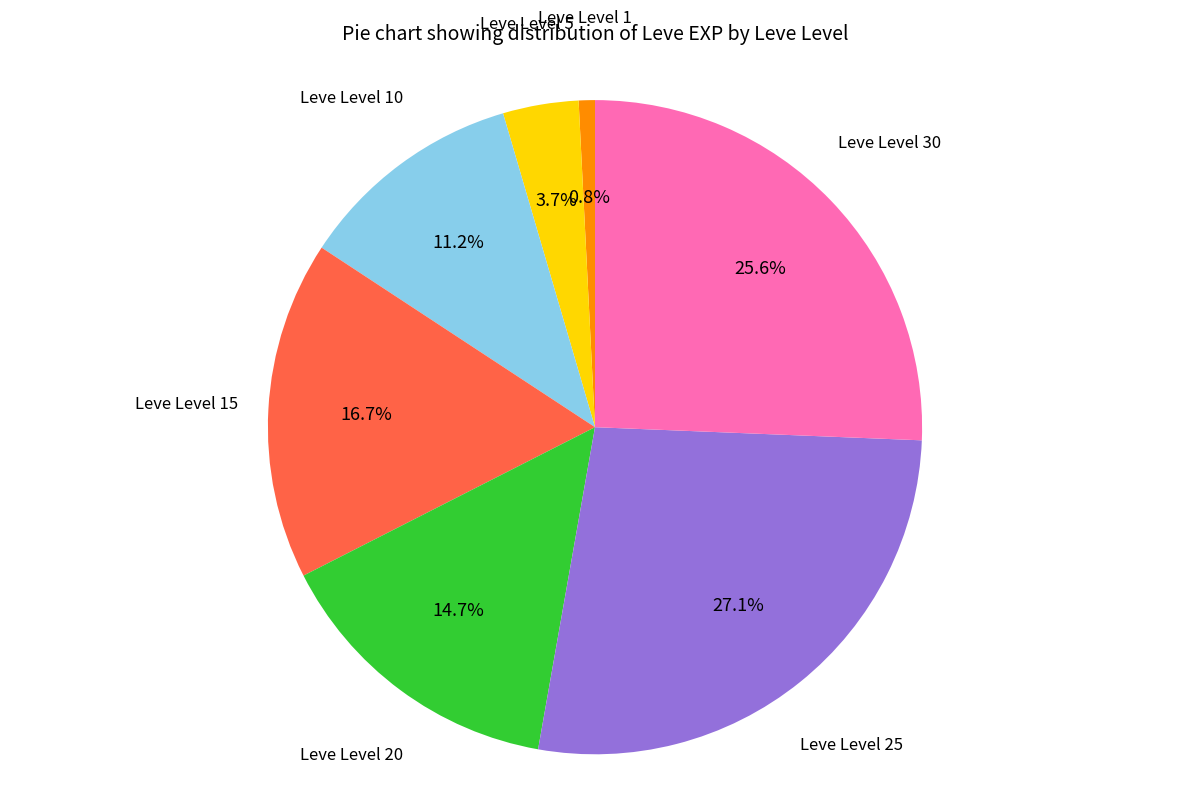

To the nearest percent, what is the average slice percentage?

14%